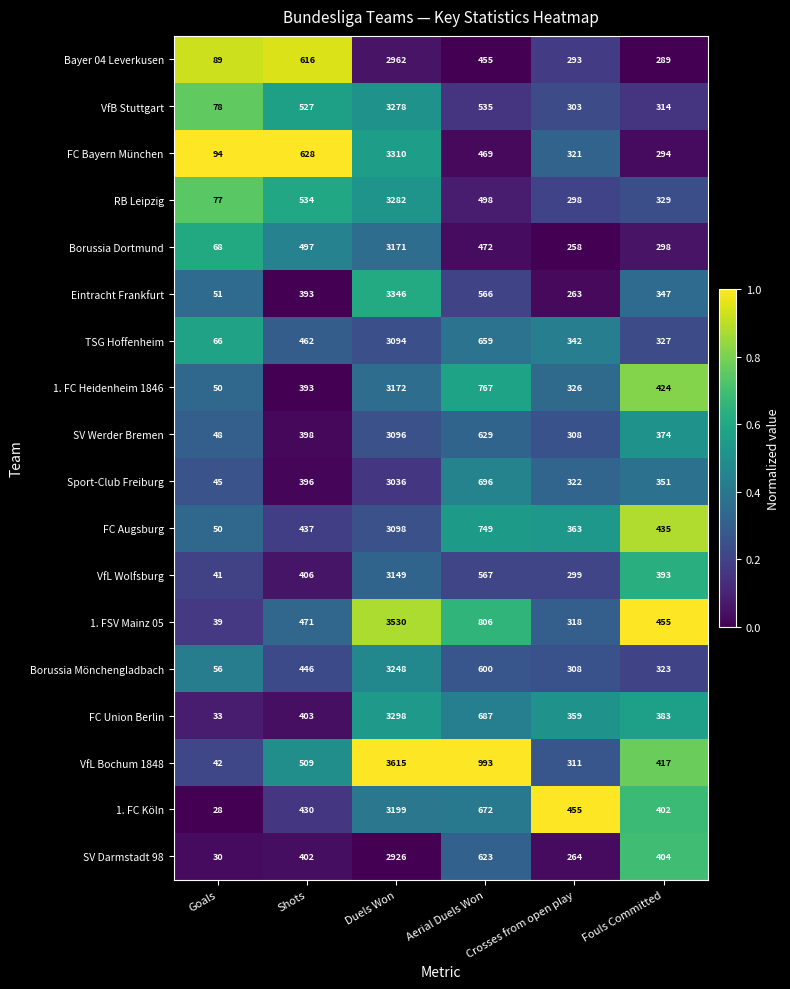

What is the average value of the VfB Stuttgart series?

839